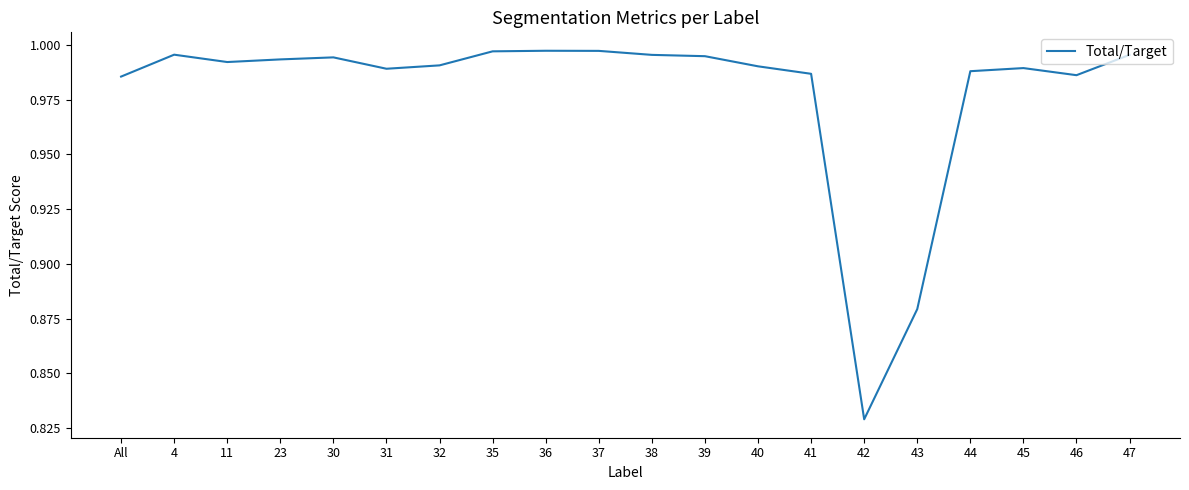

What position from the right is 23?

17